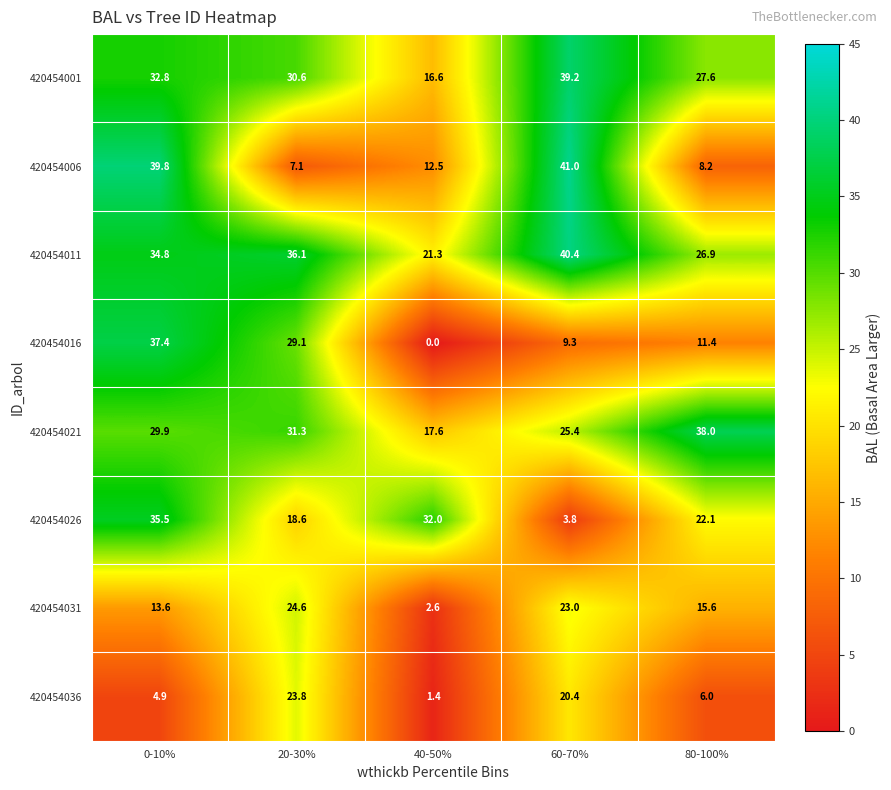

What is the average value of the 420454021 series?

28.4